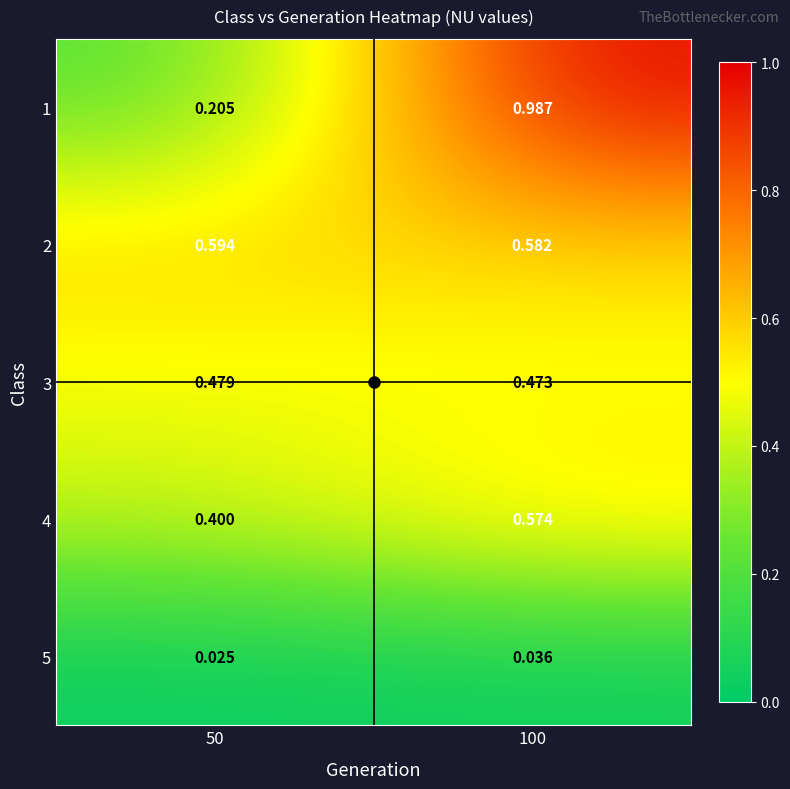

Between 50 and 100, which series saw the biggest shift?

1